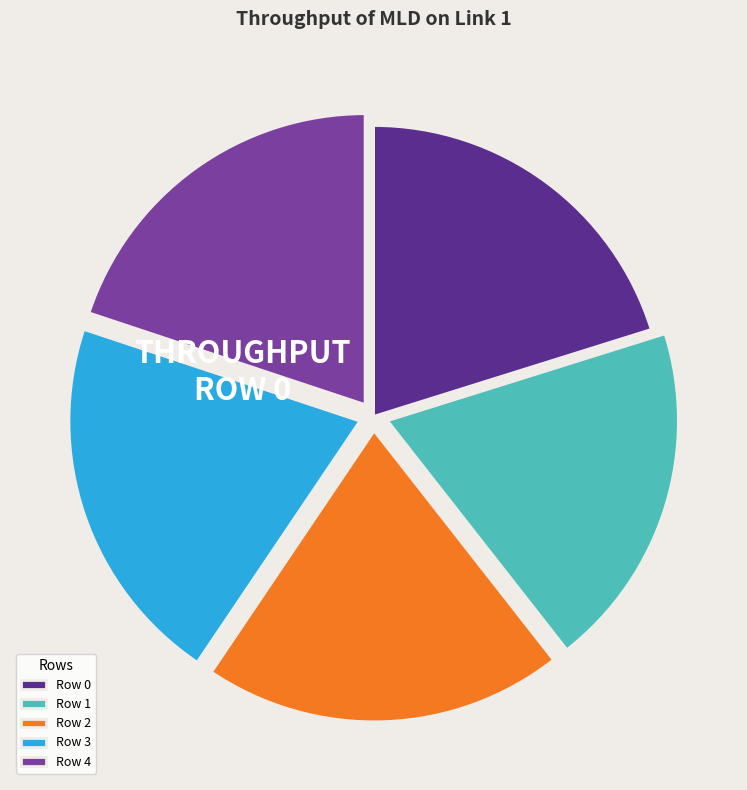

Is it true that Row 2 is 35% of the pie?

False